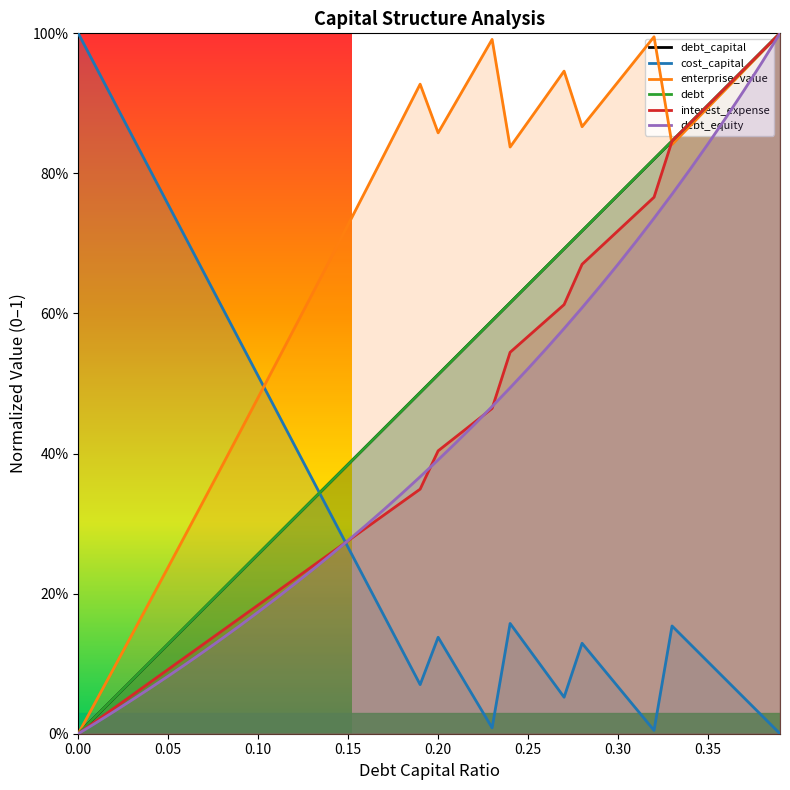

What is the label of the 18th point from the left?

0.17